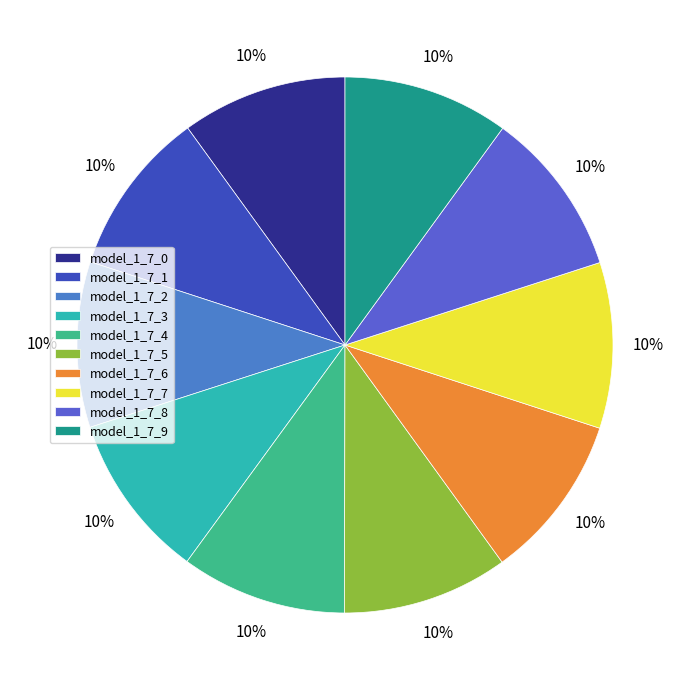

Rank the categories by value from highest to lowest.

model_1_7_9, model_1_7_8, model_1_7_7, model_1_7_6, model_1_7_5, model_1_7_4, model_1_7_3, model_1_7_2, model_1_7_1, model_1_7_0